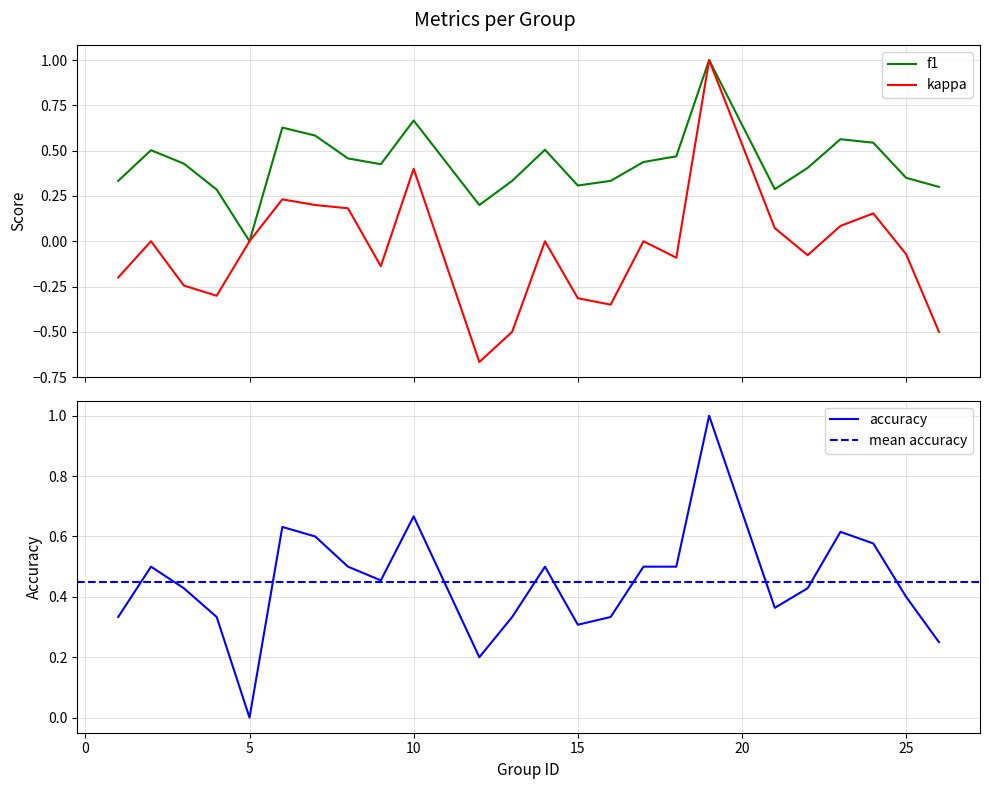

Which has a higher value, 13 or 12?

13